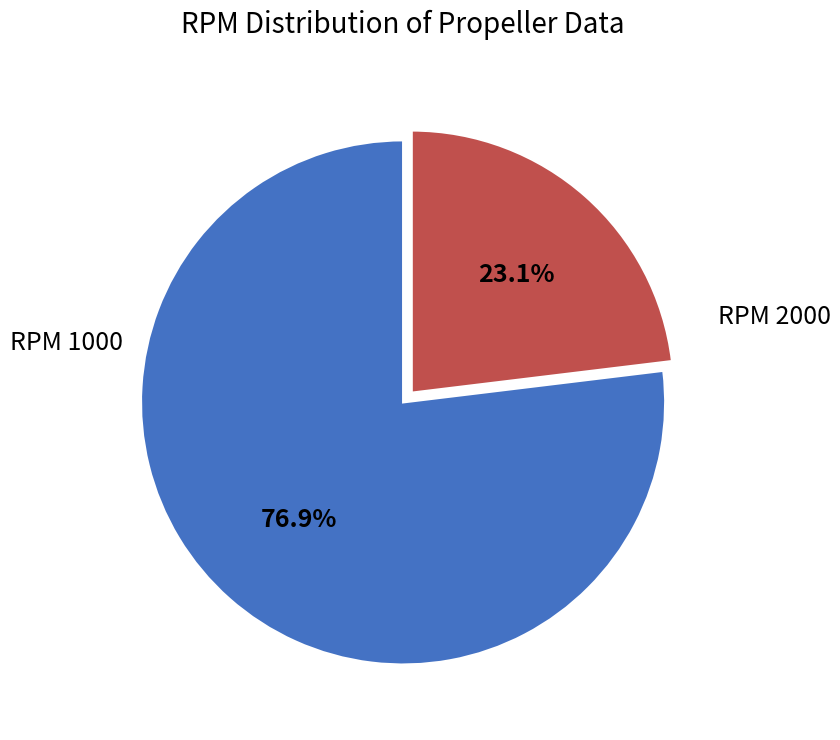

Rank the categories by value from lowest to highest.

RPM 2000, RPM 1000